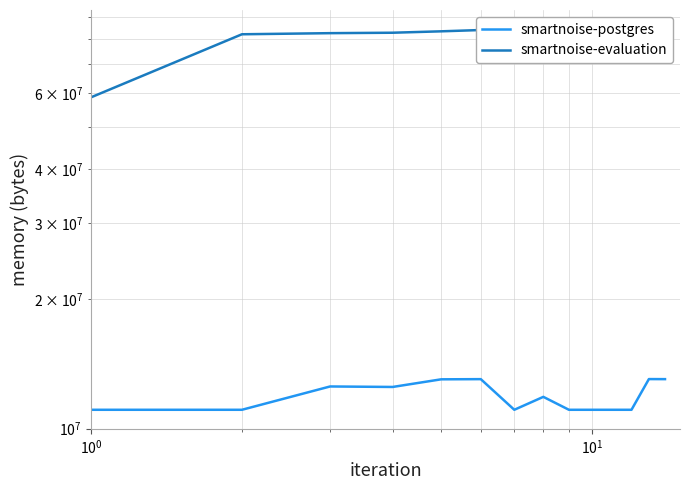

Reading left to right, extract all data points from this chart.

smartnoise-postgres: 11063296	11063296	12529664	12496896	13017088	13029376	11063296	11853824	11063296	11063296	11063296	11063296	13033472	13029376
smartnoise-evaluation: 58679296	82120704	82608128	82800640	83423232	84004864	84185088	84185088	84185088	84234240	84234240	84234240	84234240	84447232